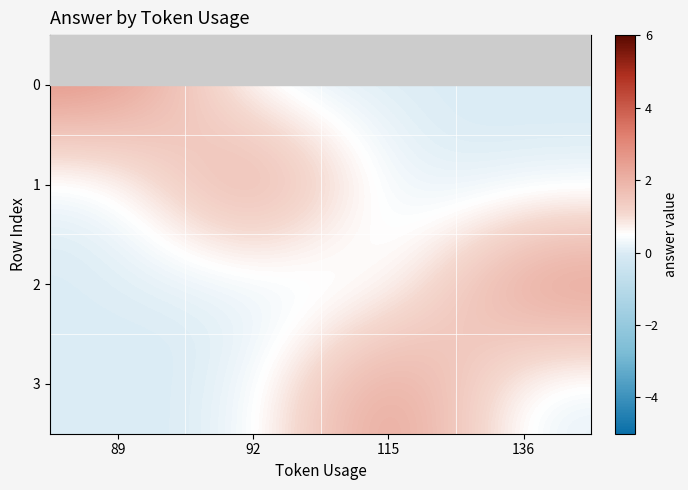

Which label corresponds to the smallest value in the chart?

92